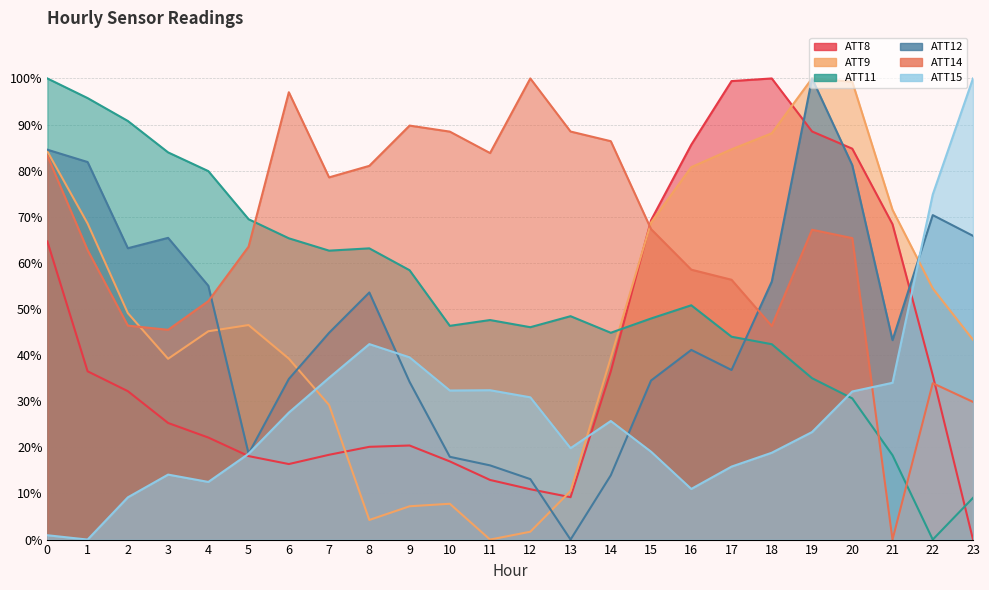

Does the chart have visible grid lines?

Yes